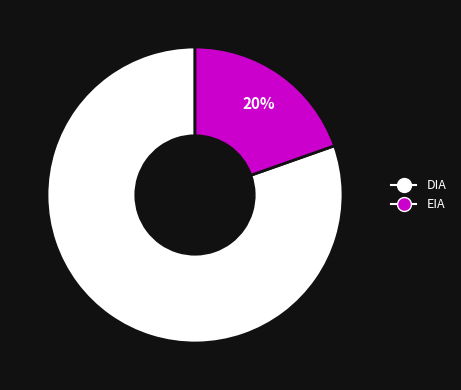

Is the sum of DIA and EIA greater than half?

Yes